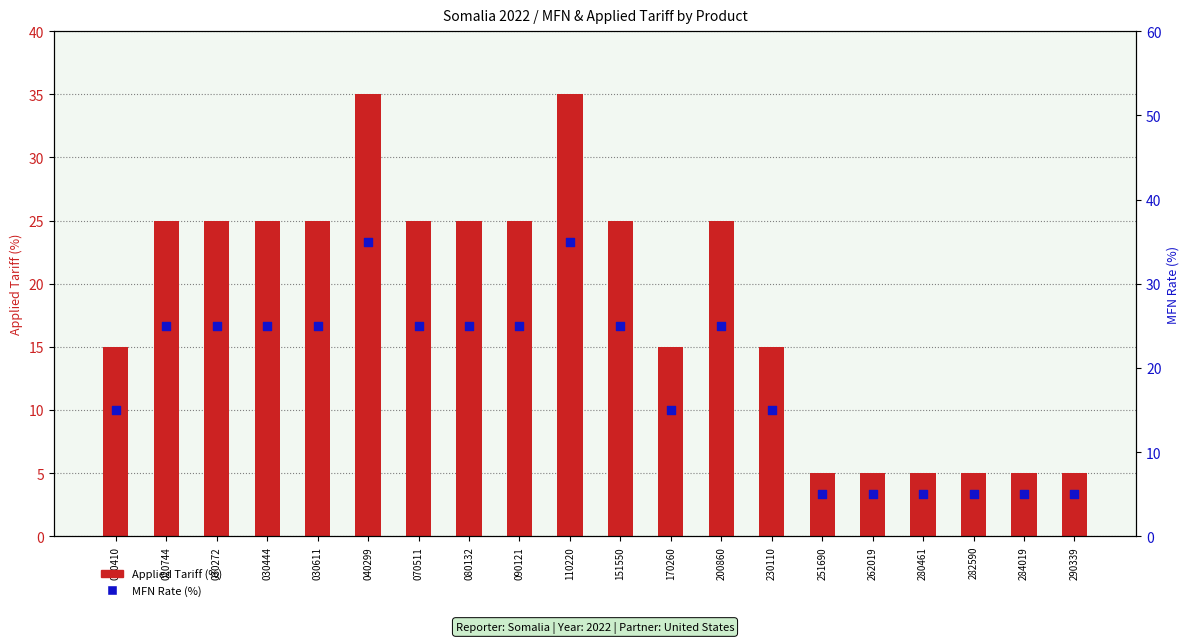

Which series has the largest Y range (max minus min)?

Applied Tariff (%)